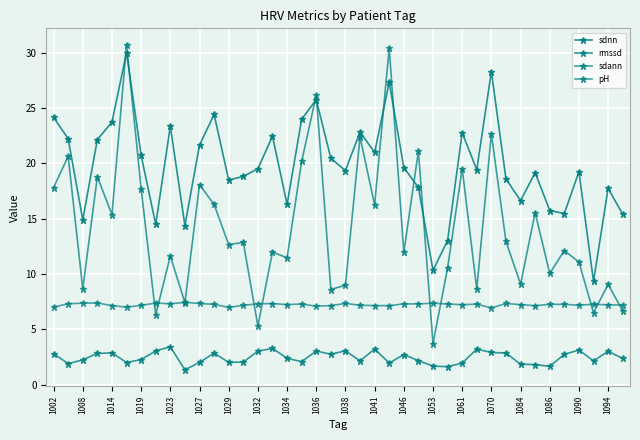

How many lines are shown in the chart?

4